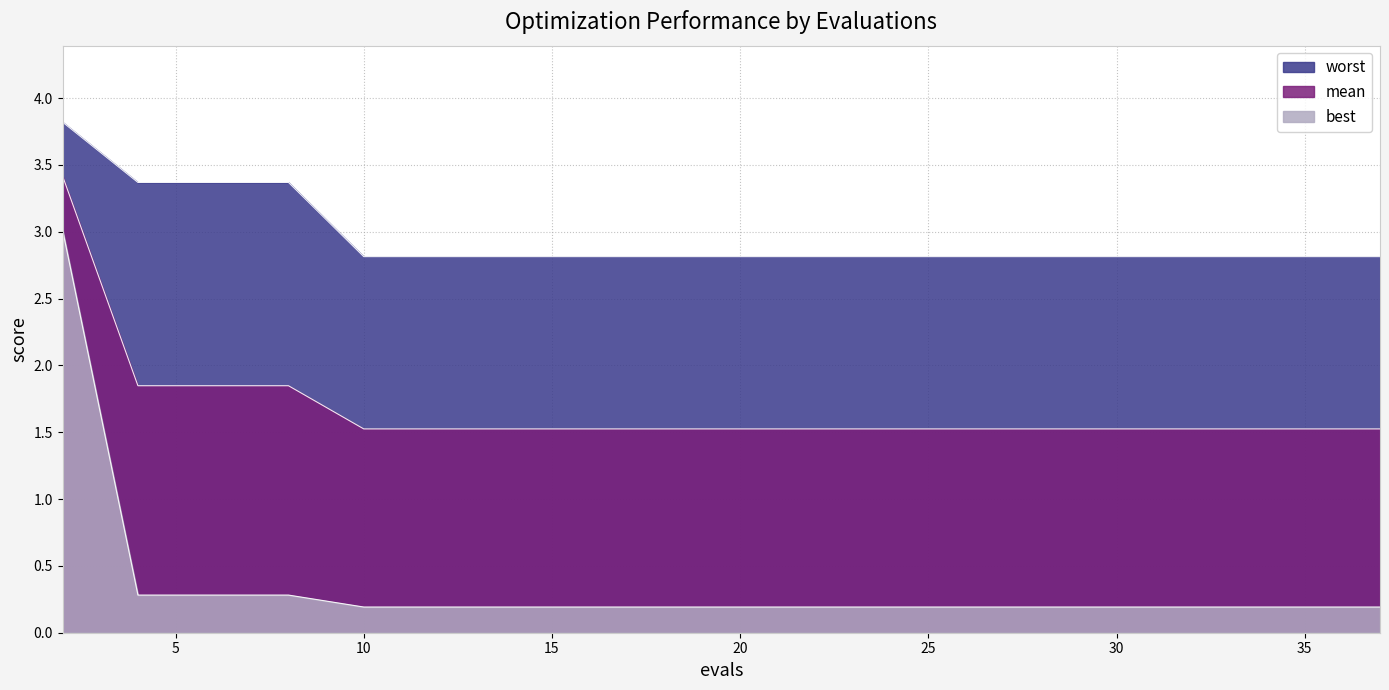

Between 33 and 25, which is larger?

33